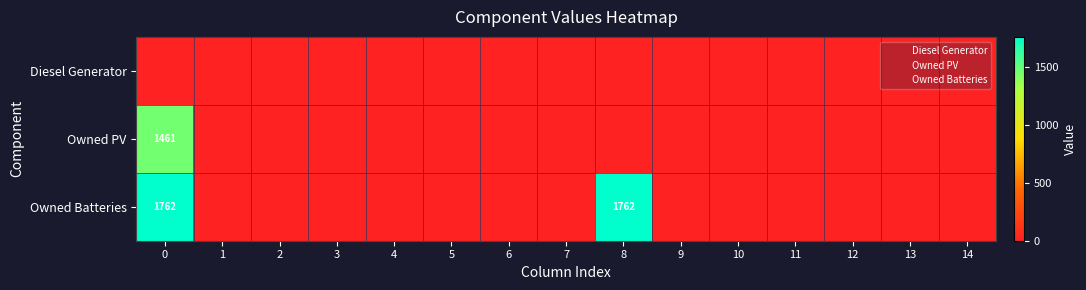

Reading left to right, extract all data points from this chart.

row_0: 0=0	1=0	2=0	3=0	4=0	5=0	6=0	7=0	8=0	9=0	10=0	11=0	12=0	13=0	14=0
row_1: 0=1461	1=0	2=0	3=0	4=0	5=0	6=0	7=0	8=0	9=0	10=0	11=0	12=0	13=0	14=0
row_2: 0=1762	1=0	2=0	3=0	4=0	5=0	6=0	7=0	8=1762	9=0	10=0	11=0	12=0	13=0	14=0